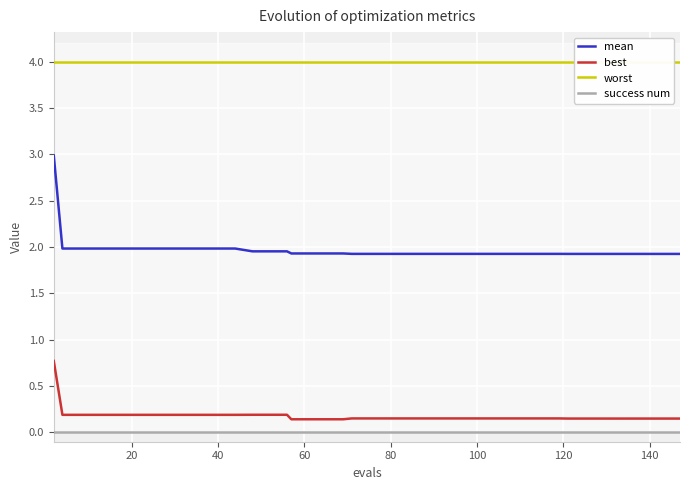

Reading left to right, extract all data points from this chart.

mean: 3.0	2.0	2.0	2.0	2.0	2.0	2.0	2.0	2.0	2.0	2.0	2.0	2.0	2.0	2.0	1.9	1.9	1.9	1.9	1.9	1.9	1.9	1.9	1.9	1.9	1.9	1.9	1.9	1.9	1.9	1.9	1.9	1.9	1.9	1.9	1.9	1.9	1.9	1.9	1.9
best: 0.8	0.2	0.2	0.2	0.2	0.2	0.2	0.2	0.2	0.2	0.2	0.2	0.2	0.2	0.2	0.1	0.1	0.1	0.1	0.2	0.2	0.2	0.2	0.2	0.2	0.2	0.2	0.2	0.2	0.2	0.2	0.2	0.1	0.1	0.1	0.1	0.1	0.1	0.1	0.1
worst: 4.0	4.0	4.0	4.0	4.0	4.0	4.0	4.0	4.0	4.0	4.0	4.0	4.0	4.0	4.0	4.0	4.0	4.0	4.0	4.0	4.0	4.0	4.0	4.0	4.0	4.0	4.0	4.0	4.0	4.0	4.0	4.0	4.0	4.0	4.0	4.0	4.0	4.0	4.0	4.0
success num: 0.0	0.0	0.0	0.0	0.0	0.0	0.0	0.0	0.0	0.0	0.0	0.0	0.0	0.0	0.0	0.0	0.0	0.0	0.0	0.0	0.0	0.0	0.0	0.0	0.0	0.0	0.0	0.0	0.0	0.0	0.0	0.0	0.0	0.0	0.0	0.0	0.0	0.0	0.0	0.0